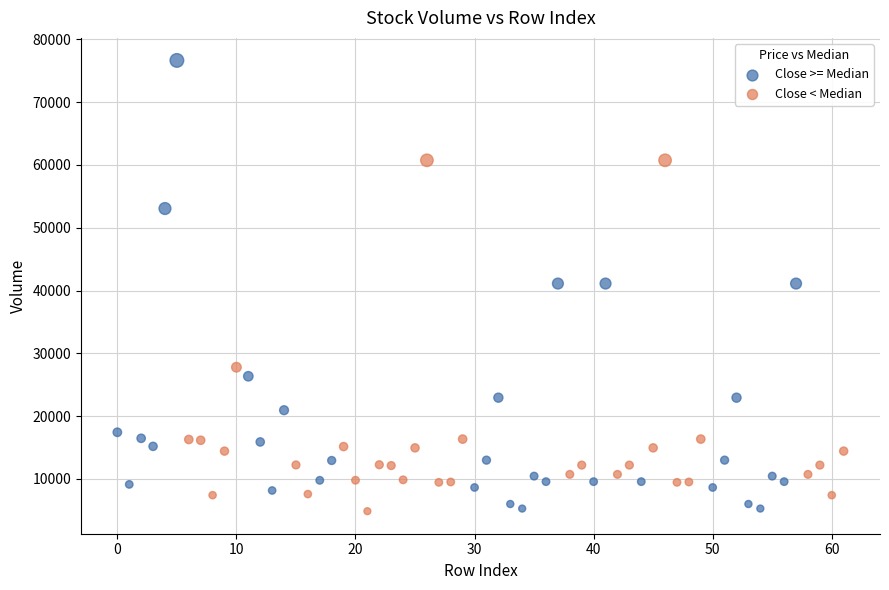

Which series contains the highest Y value?

Close >= Median